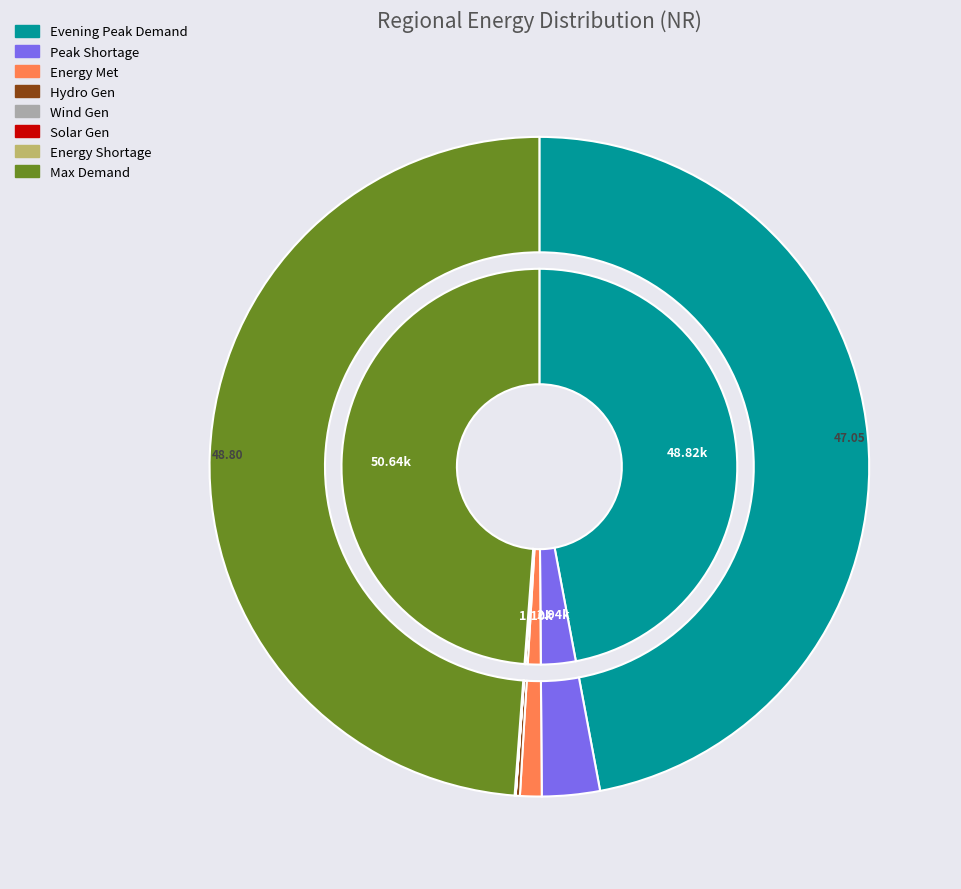

Count the number of slices in the pie.

8